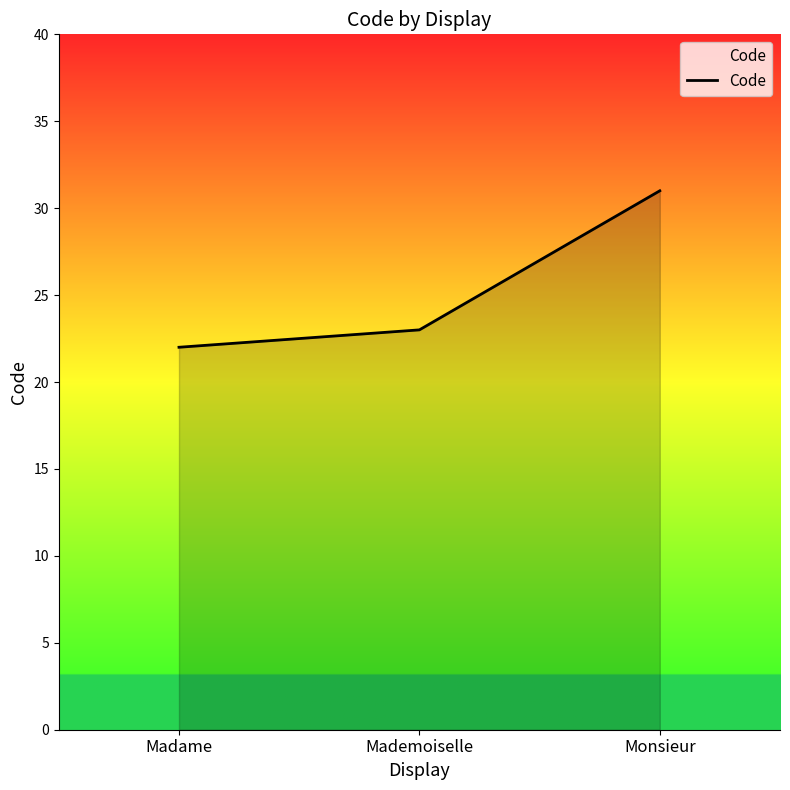

Which label corresponds to the largest value in the chart?

Monsieur